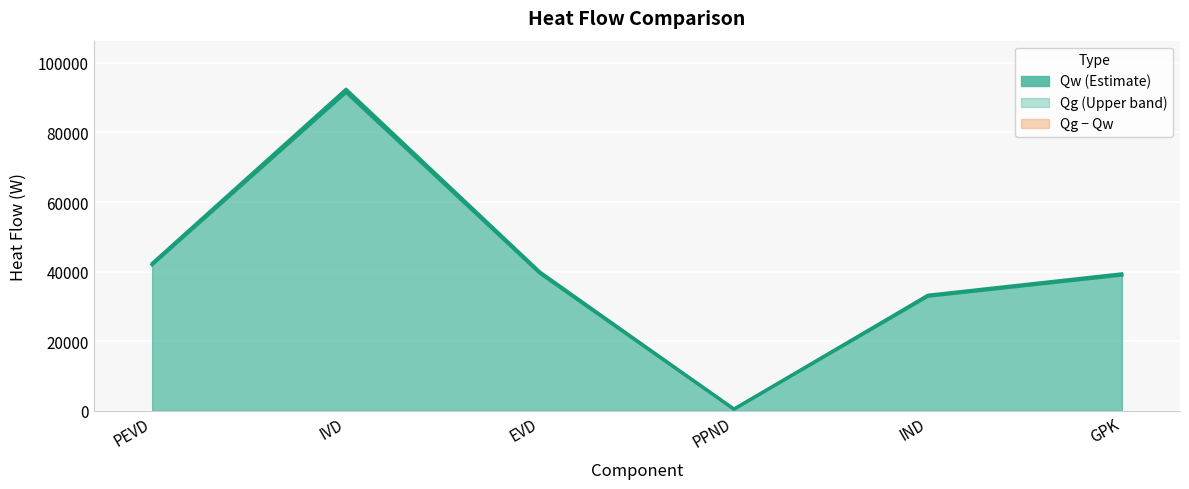

In Qw line, how many points are lower than both neighbors (excluding endpoints)?

1